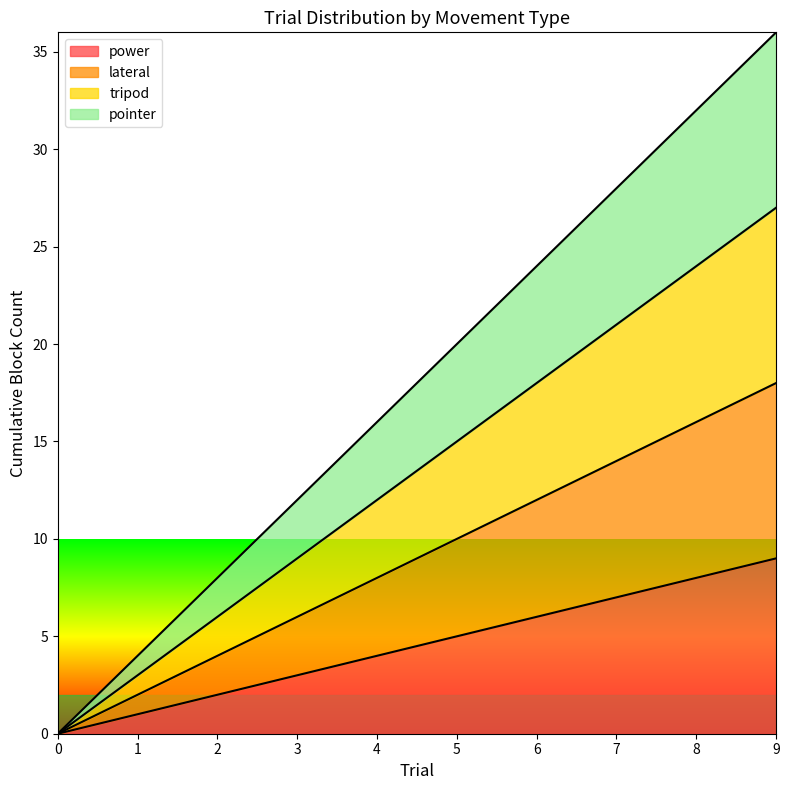

True or false: tripod and lateral intersect in this chart.

False